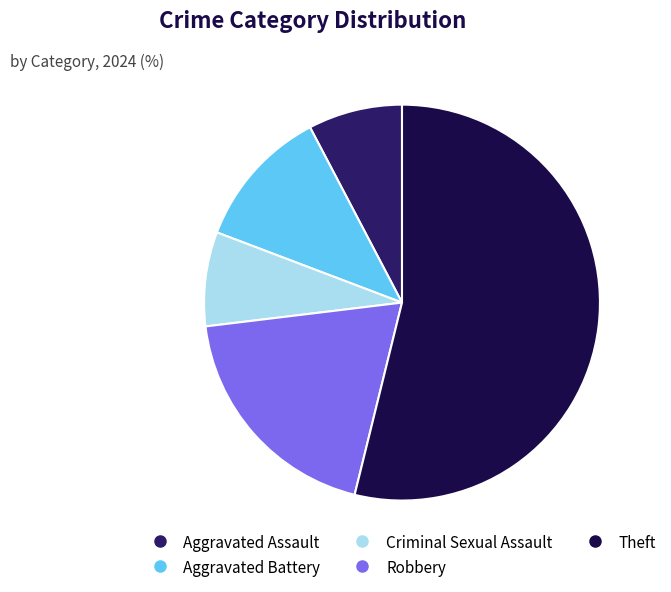

Count the number of slices in the pie.

5